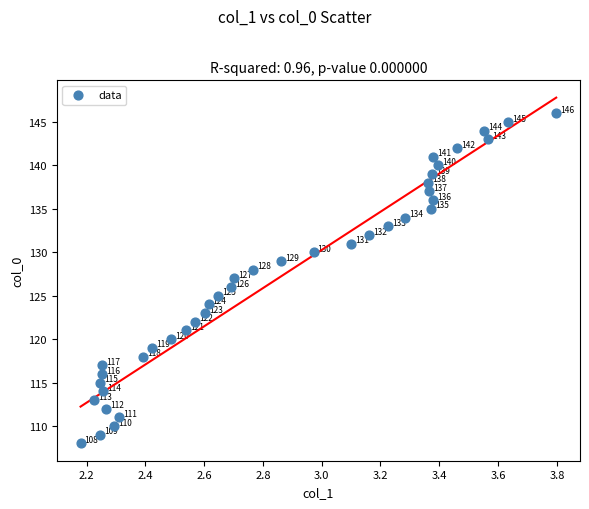

What Y value in the scatter plot is closest to 127?

127